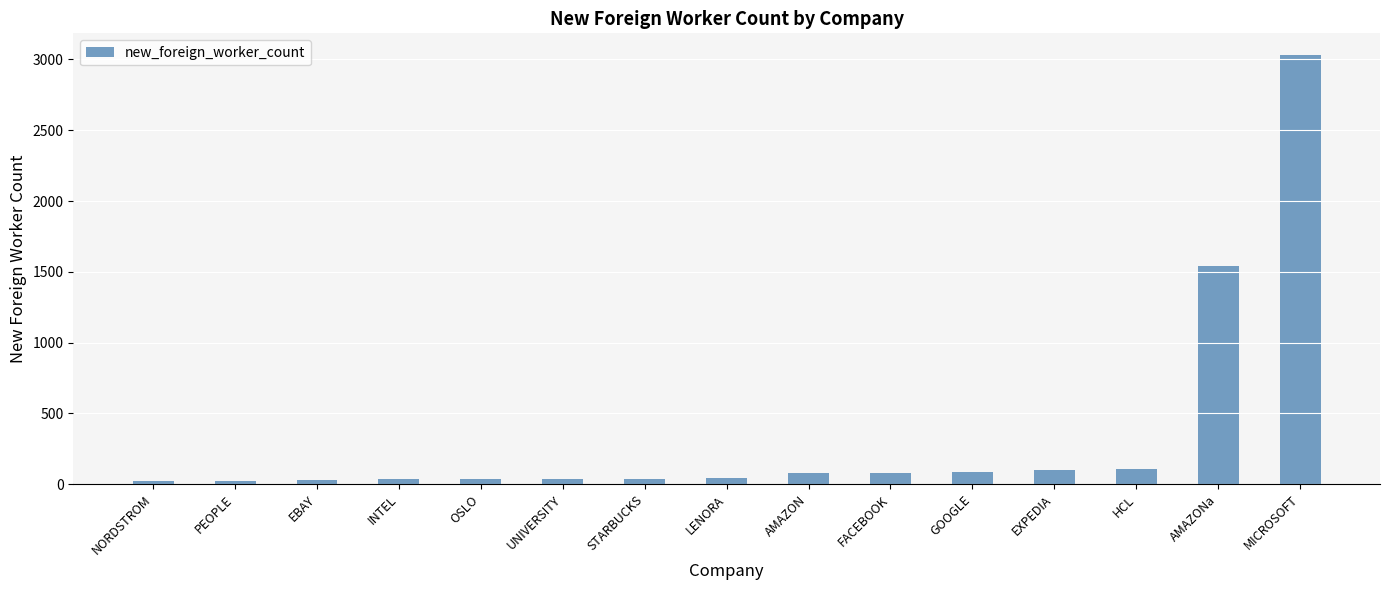

How many bars are there in total?

15